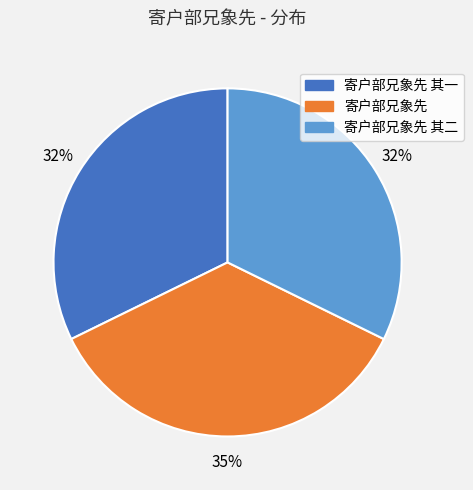

Is there any slice that represents more than half of the pie?

No